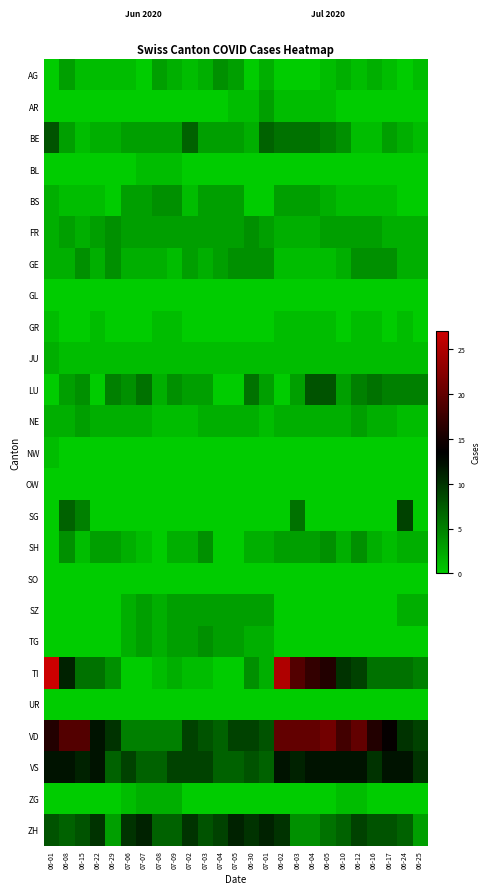

Rank the series by their maximum value, from lowest to highest.

GL, OW, SO, UR, BL, GR, NW, JU, ZG, AR, NE, SZ, AG, BS, FR, GE, SH, TG, BE, LU, SG, ZH, VS, VD, TI